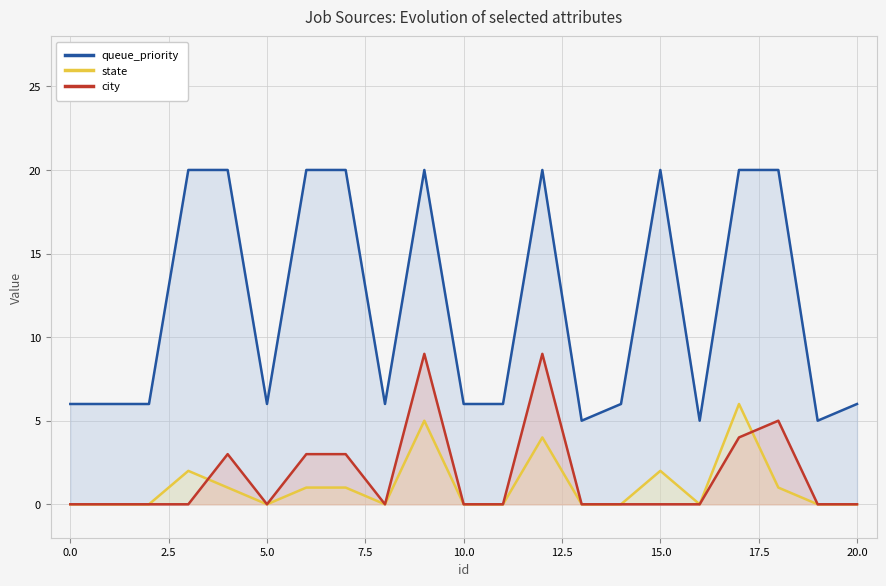

Rank the series by their maximum value, from lowest to highest.

state, city, queue_priority